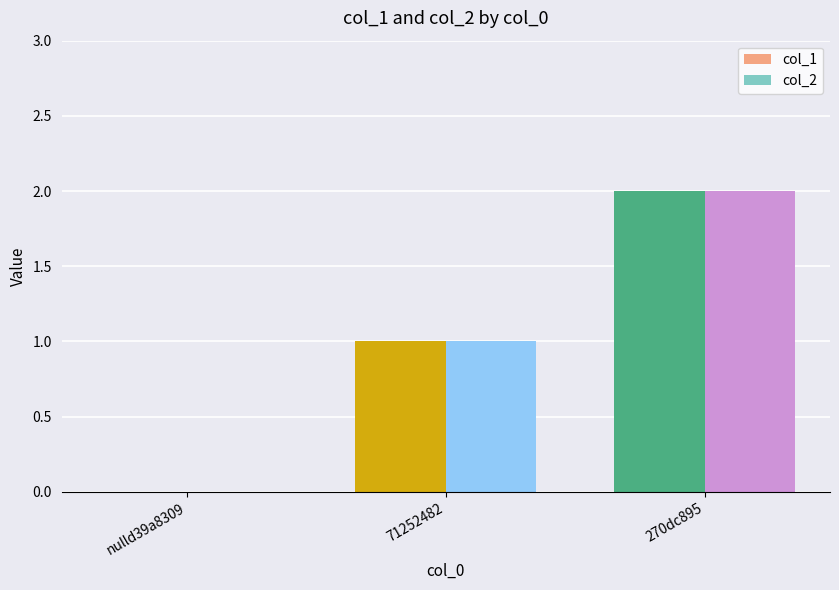

What is the difference between the col_1 values at 71252482 and nulld39a8309?

1